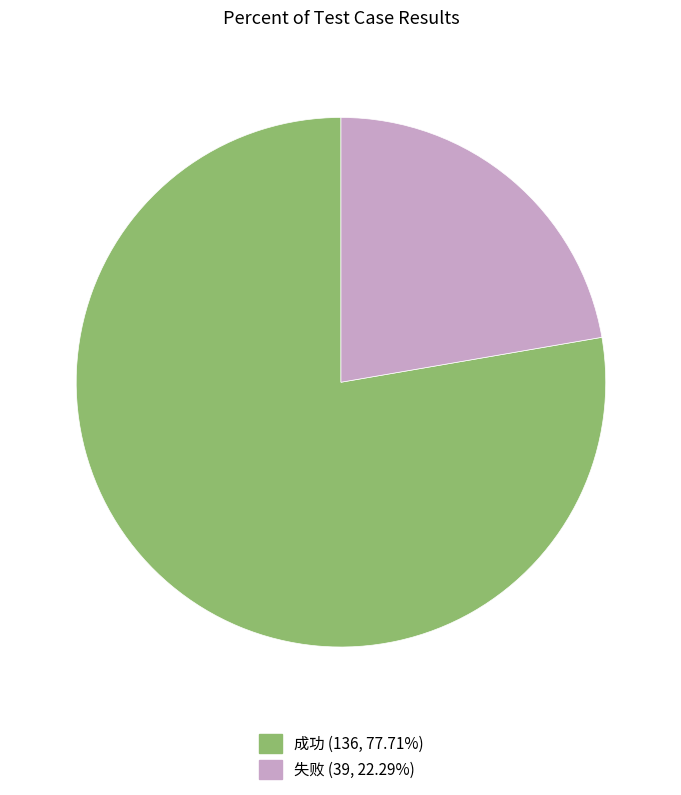

Which category has the biggest portion of the pie?

成功